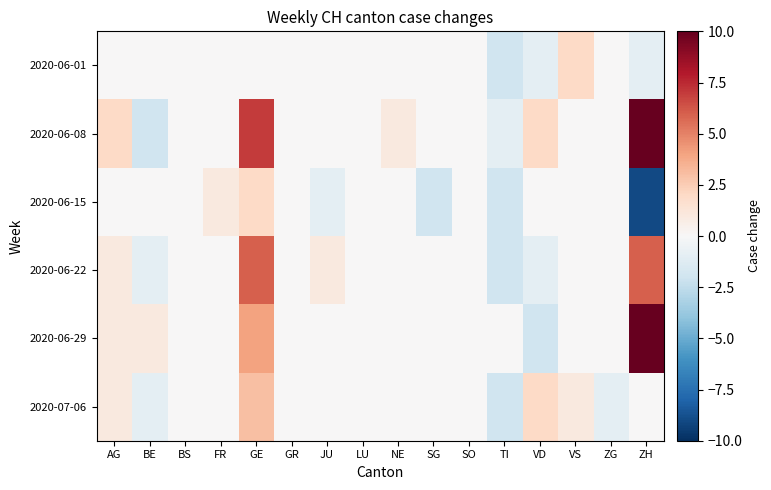

What is the smallest value displayed?

-9